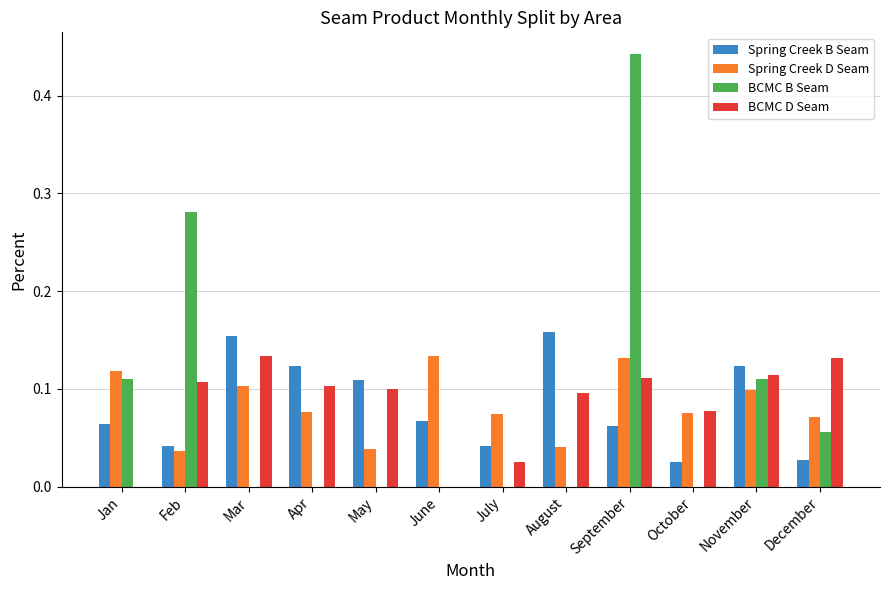

True or false: Spring Creek B Seam has a value of 0.1 at September.

True